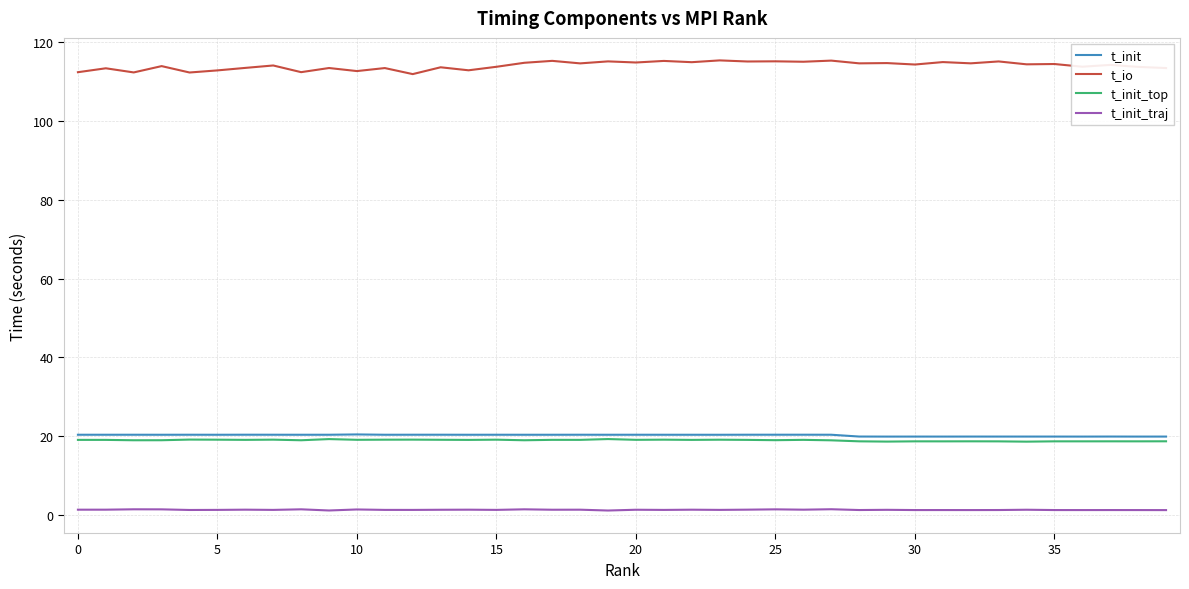

What is the greatest value displayed?

115.4